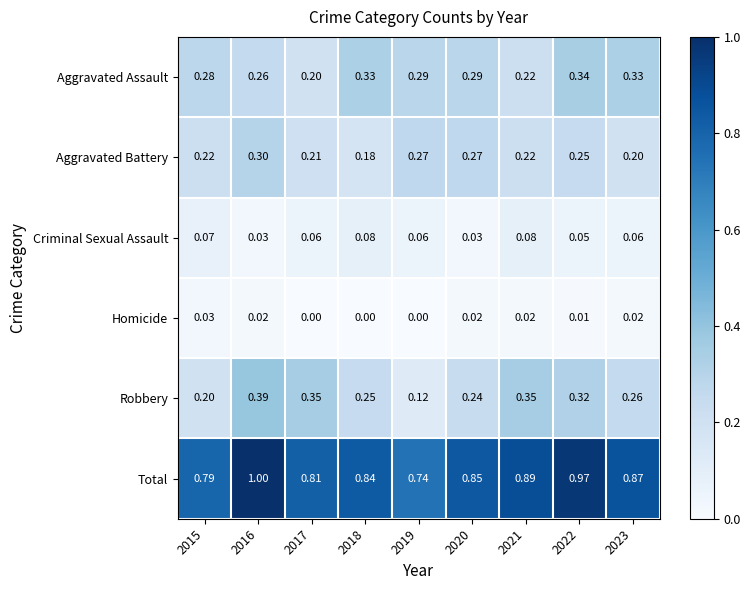

Which series has the largest total across all categories?

Total